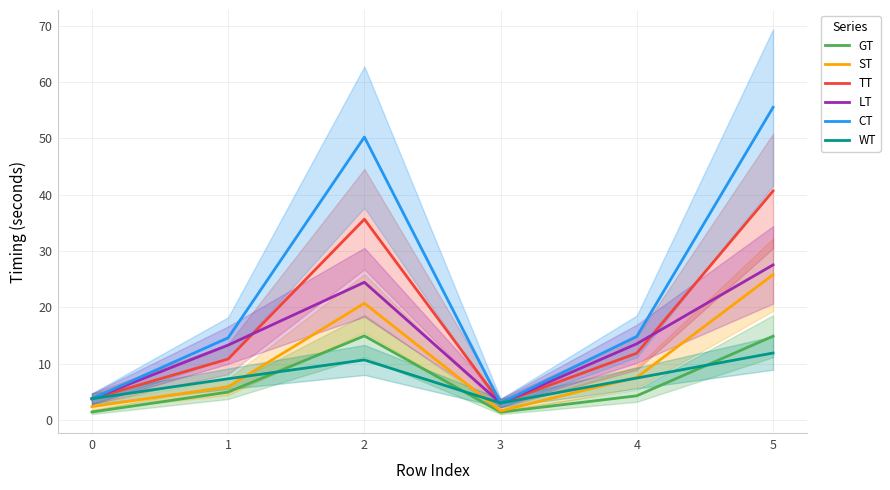

True or false: WT and ST cross at least once.

True